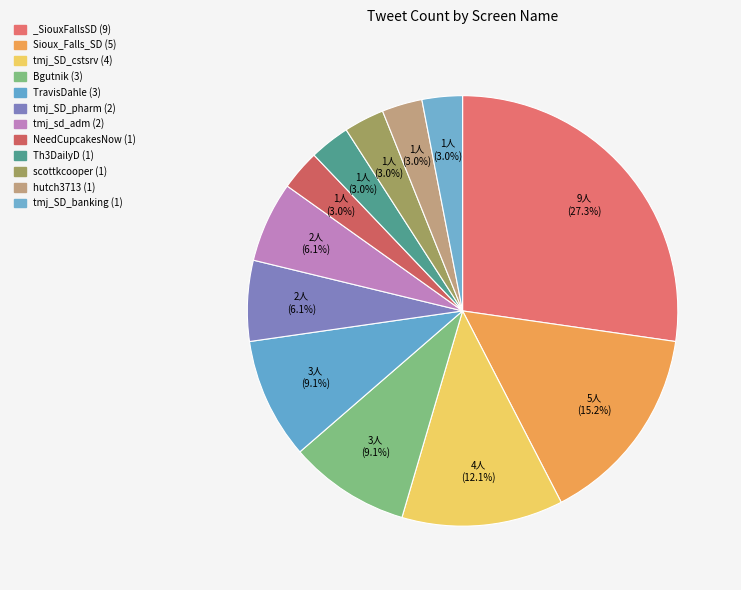

Which has a higher value, tmj_SD_cstsrv or TravisDahle?

tmj_SD_cstsrv